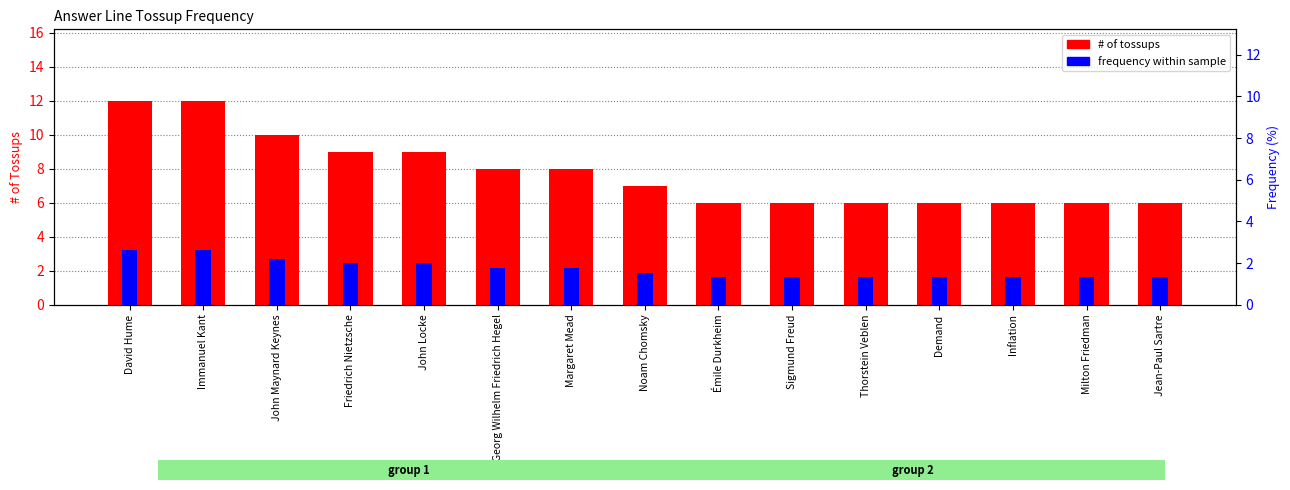

What is the difference between the maximum and minimum values in the frequency within sample (%) series?

1.3